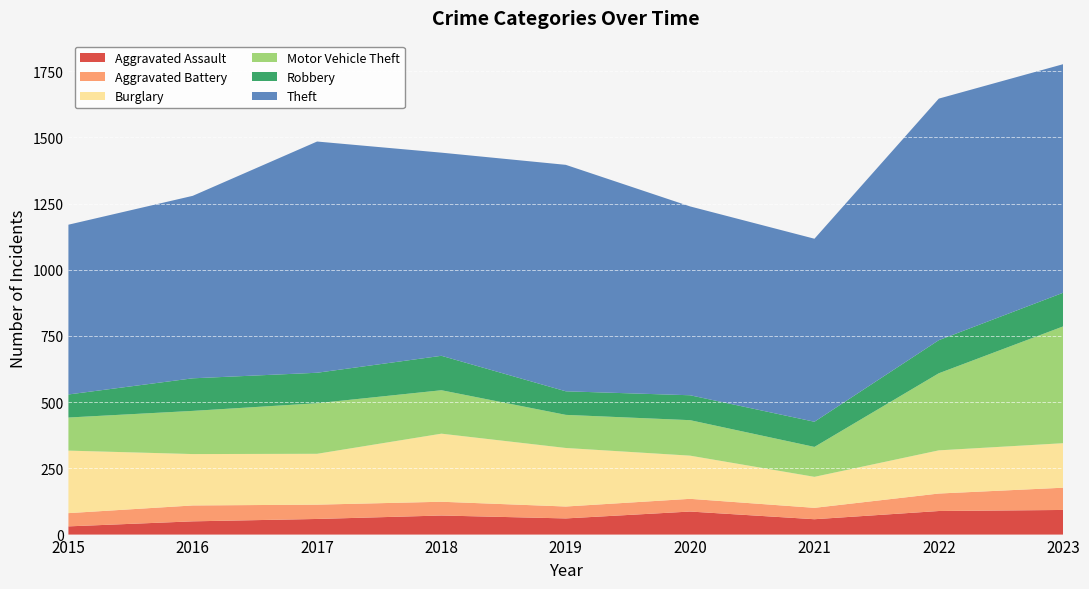

Reading left to right, transcribe all the data shown in this chart.

Aggravated Assault: 2015=31	2016=50	2017=59	2018=72	2019=61	2020=87	2021=58	2022=89	2023=93
Aggravated Battery: 2015=50	2016=60	2017=54	2018=52	2019=45	2020=48	2021=43	2022=66	2023=84
Burglary: 2015=236	2016=194	2017=192	2018=257	2019=221	2020=163	2021=117	2022=163	2023=168
Motor Vehicle Theft: 2015=125	2016=163	2017=191	2018=164	2019=125	2020=134	2021=113	2022=291	2023=441
Robbery: 2015=87	2016=123	2017=115	2018=130	2019=89	2020=94	2021=95	2022=125	2023=127
Theft: 2015=641	2016=689	2017=873	2018=767	2019=855	2020=713	2021=691	2022=912	2023=863